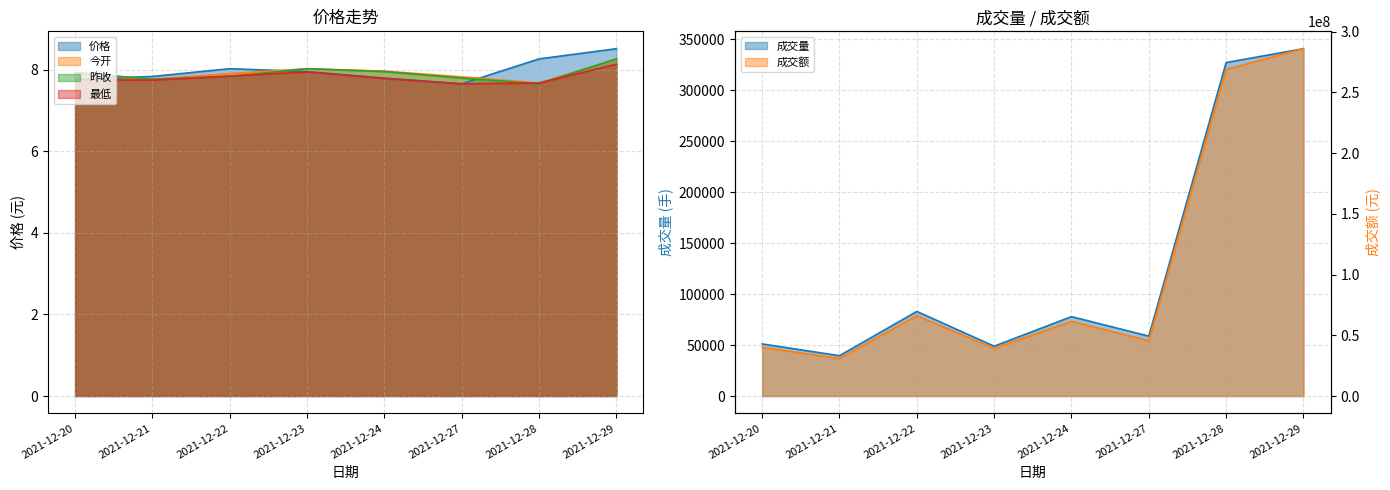

True or false: 最低 and 价格 intersect in this chart.

False